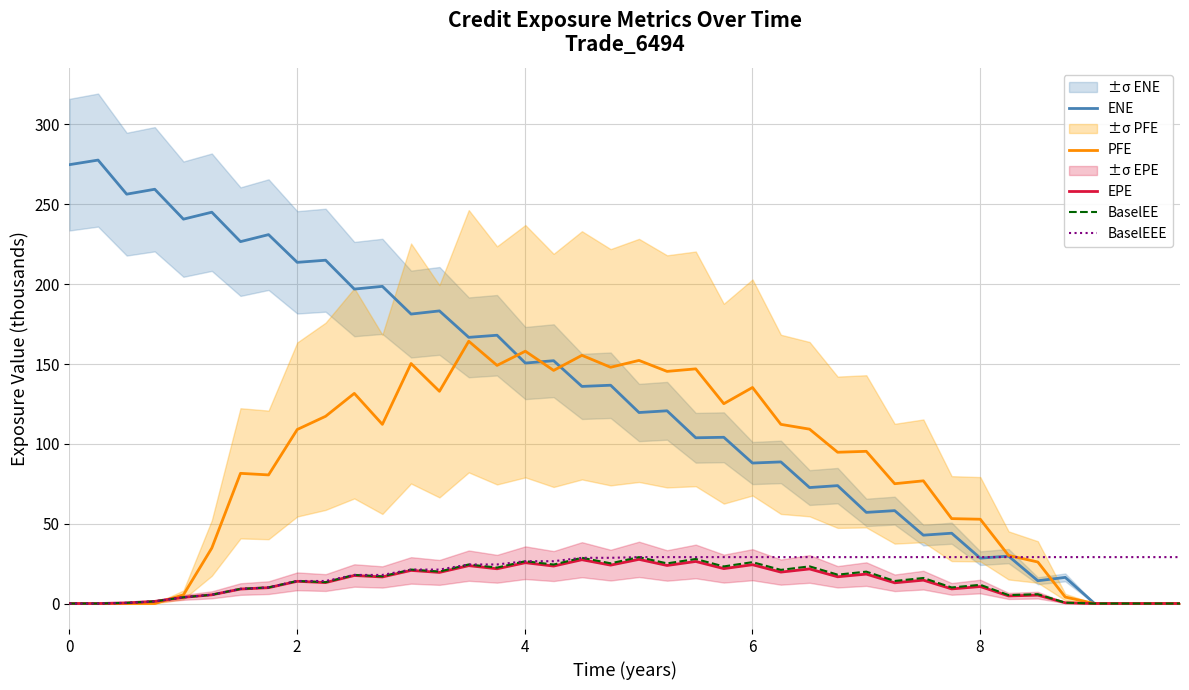

At how many categories does at least one series exceed 73?

31